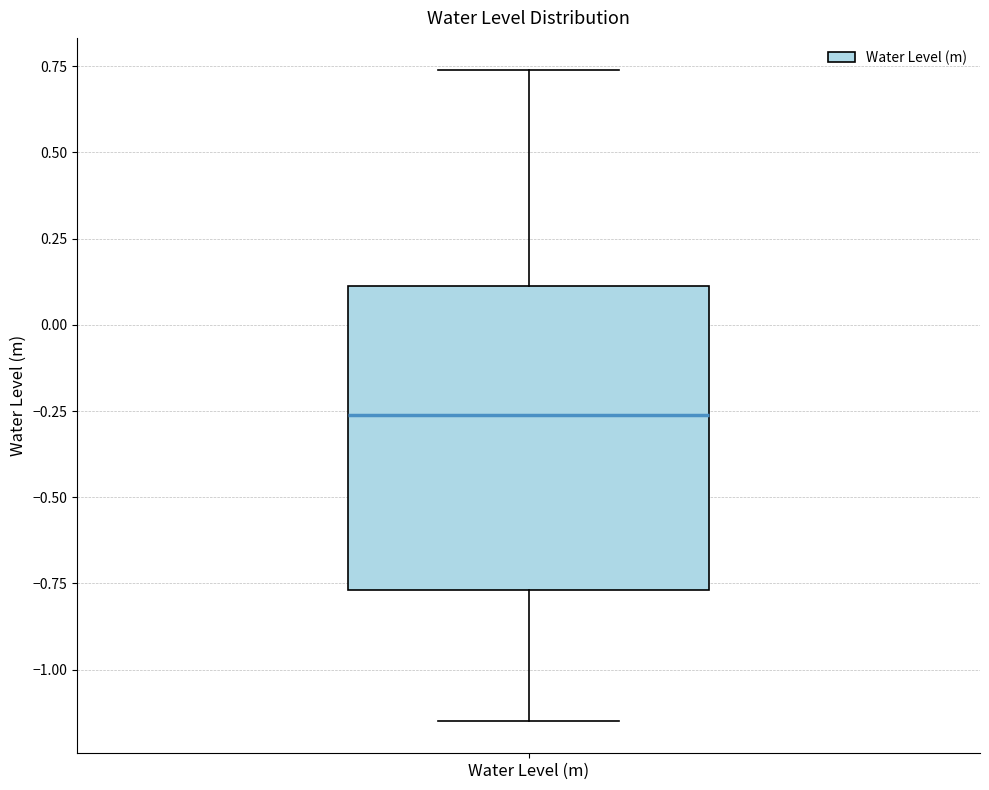

Transcribe this box plot: give where the median line is, the range the box spans, and where the two whiskers end, as read against the y-axis. The values are not printed on the chart, so give them approximately, as read against the axis.

median -0.25, box -0.75 to 0.10, whiskers -1.15 to 0.75